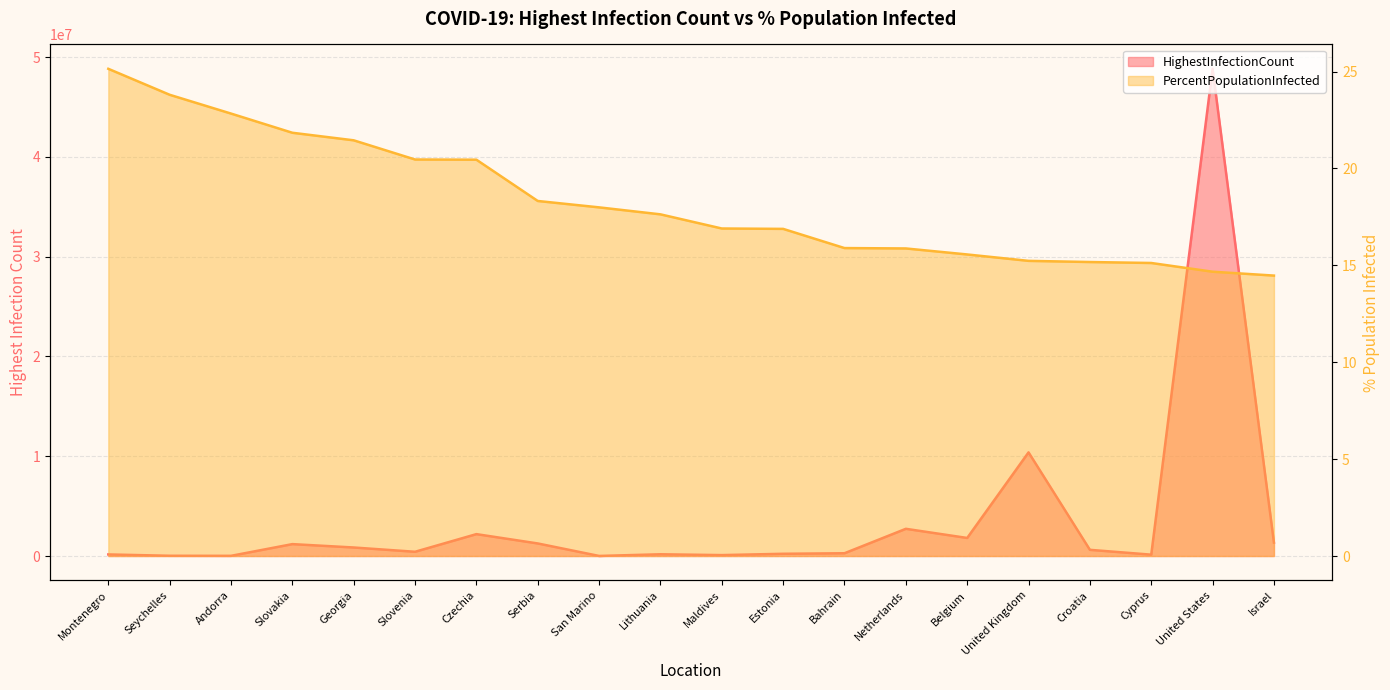

What are all the series names shown in the legend?

HighestInfectionCount, PercentPopulationInfected